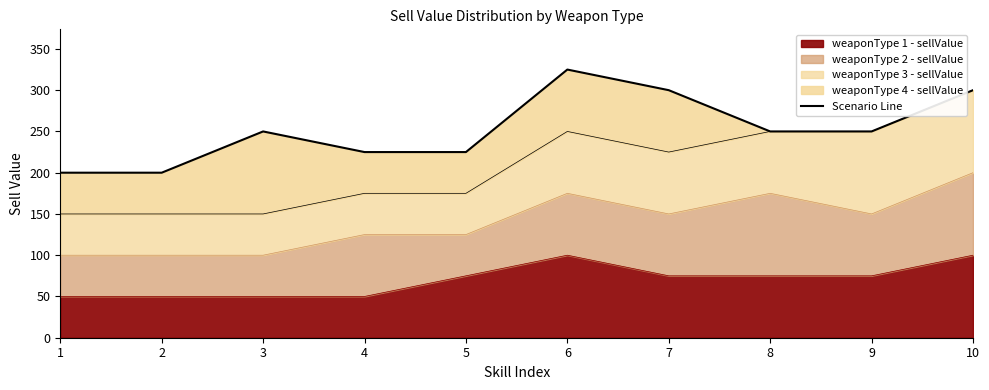

Reading right to left, extract all data points from this chart.

300	250	250	300	325	225	225	250	200	200